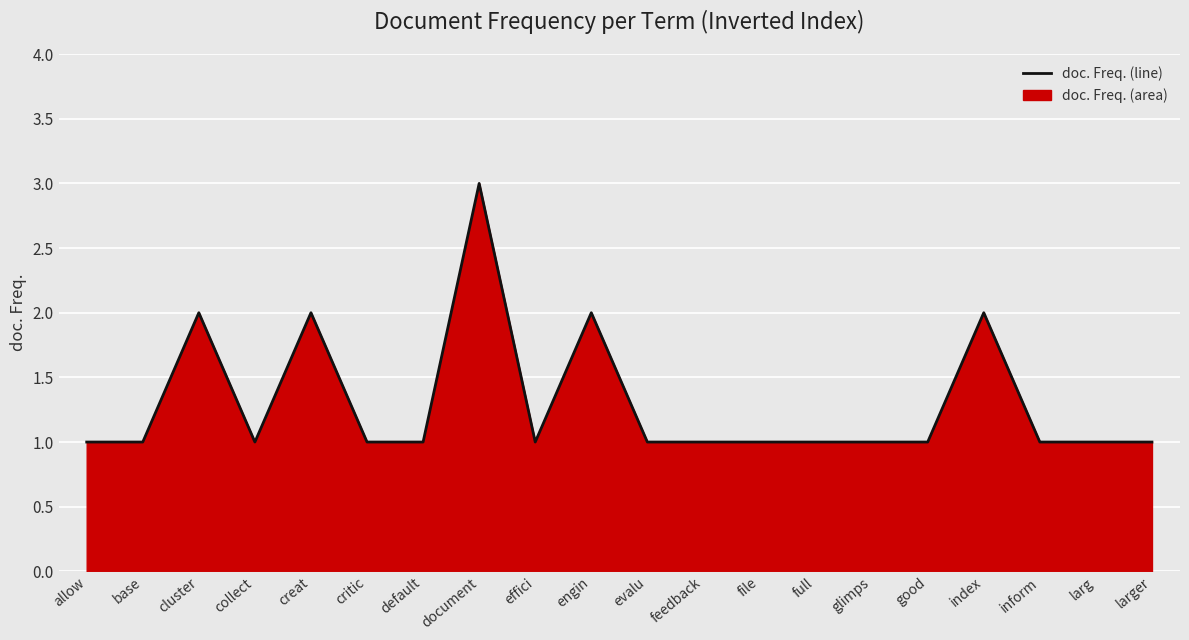

List the labels in order of value, largest first.

document, cluster, creat, engin, index, allow, base, collect, critic, default, effici, evalu, feedback, file, full, glimps, good, inform, larg, larger